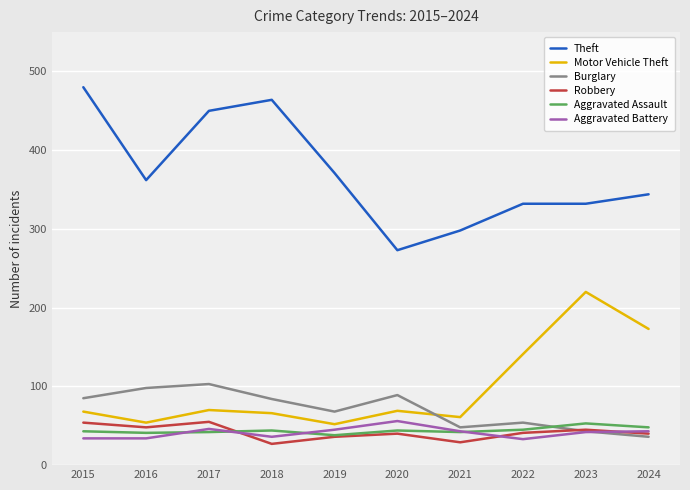

Which series ends up on top after the final intersection of Aggravated Assault and Robbery?

Aggravated Assault